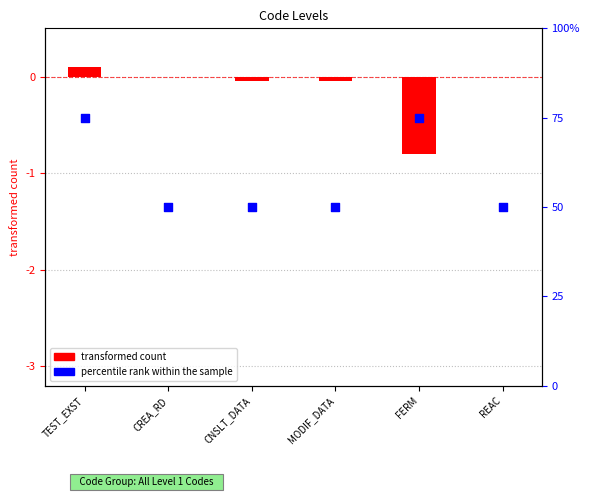

What is the change in value from FERM to REAC?

-25